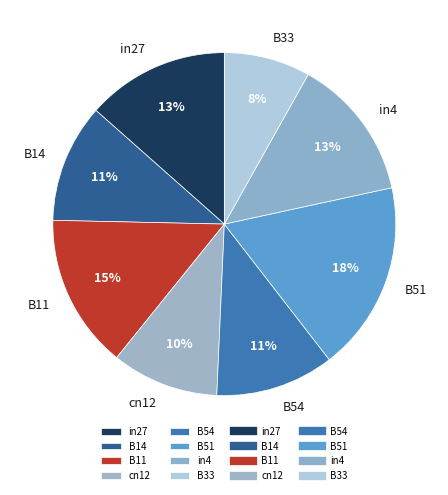

To the nearest percent, what is the difference between the largest and smallest slice percentages?

10%